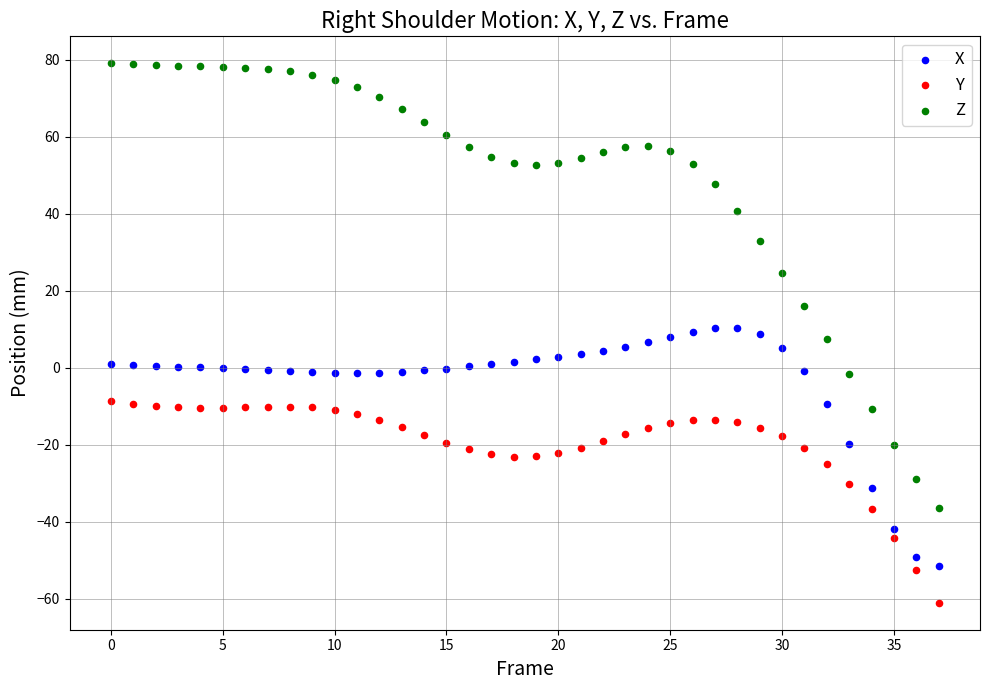

Which series reaches the minimum Y coordinate?

Y